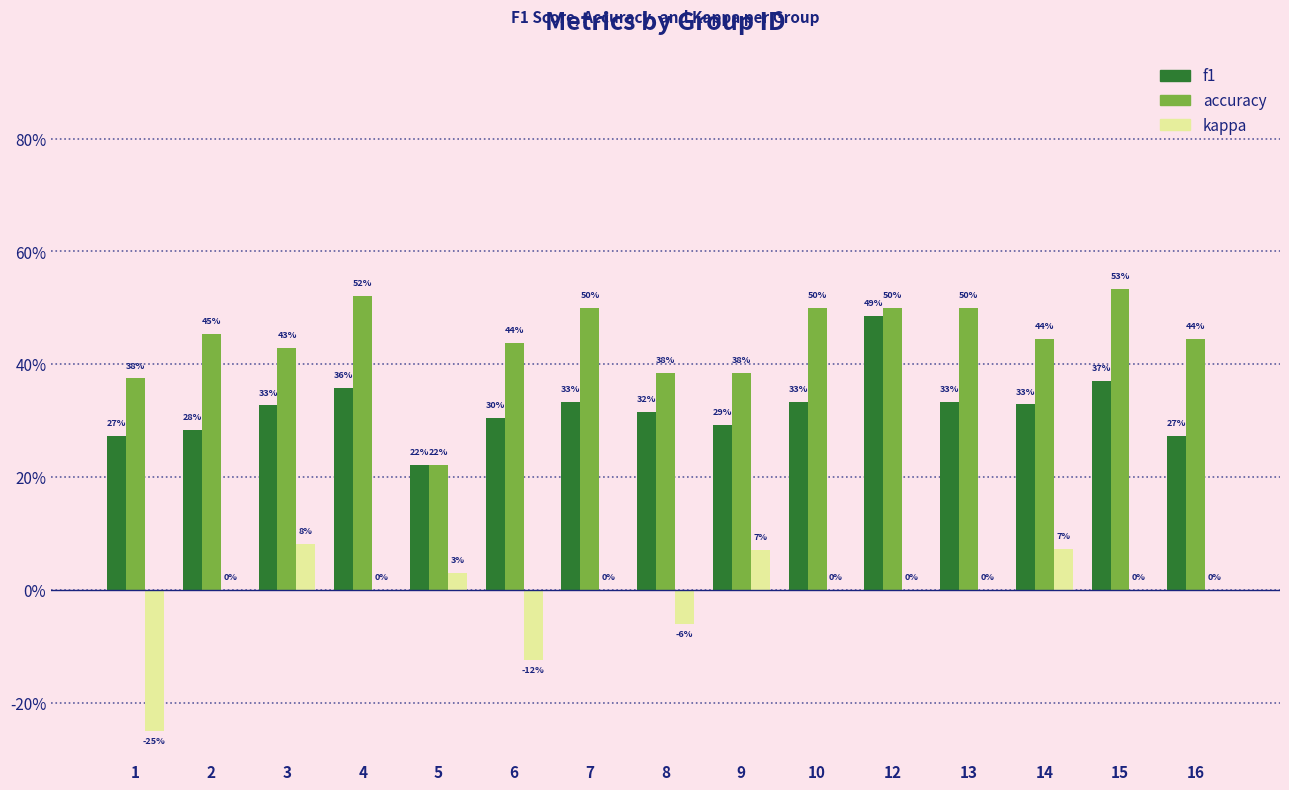

The kappa series shows -0.1 at 6. True or false?

True